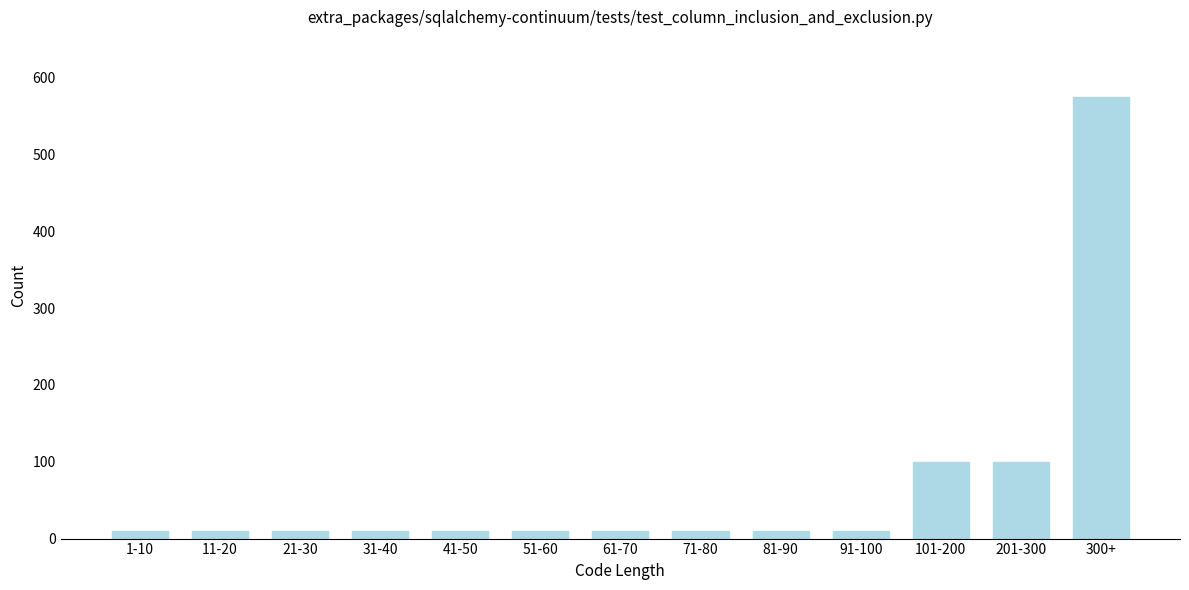

Reading left to right, what are all the values shown in this chart?

1-10=10	11-20=10	21-30=10	31-40=10	41-50=10	51-60=10	61-70=10	71-80=10	81-90=10	91-100=10	101-200=100	201-300=100	300+=574